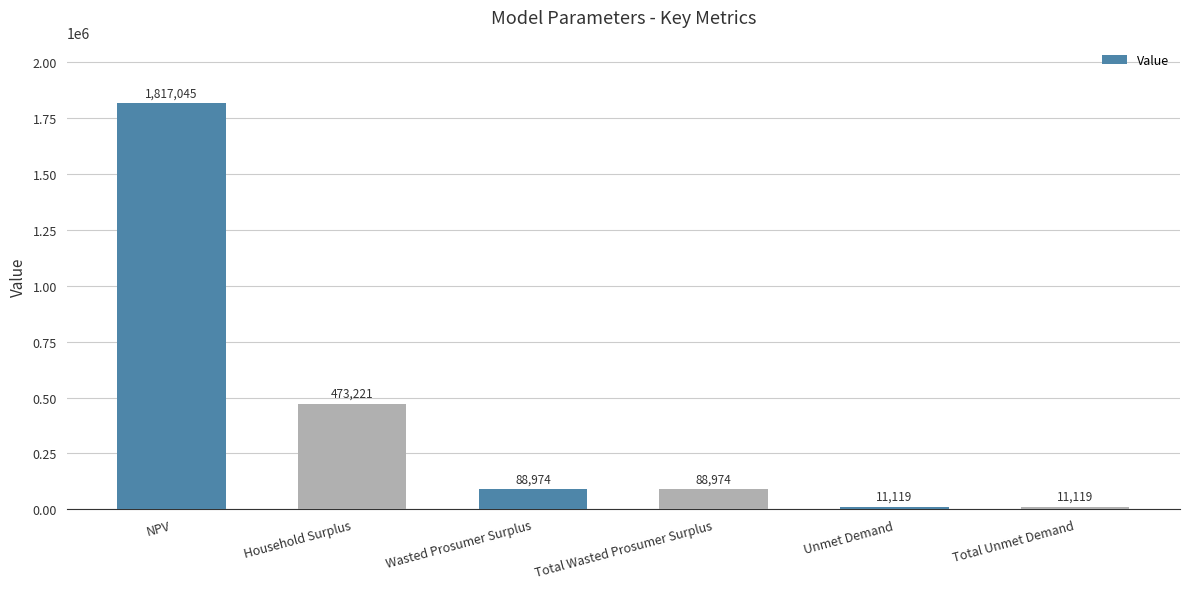

Is it true that the value at Total Unmet Demand is 11119.1?

True